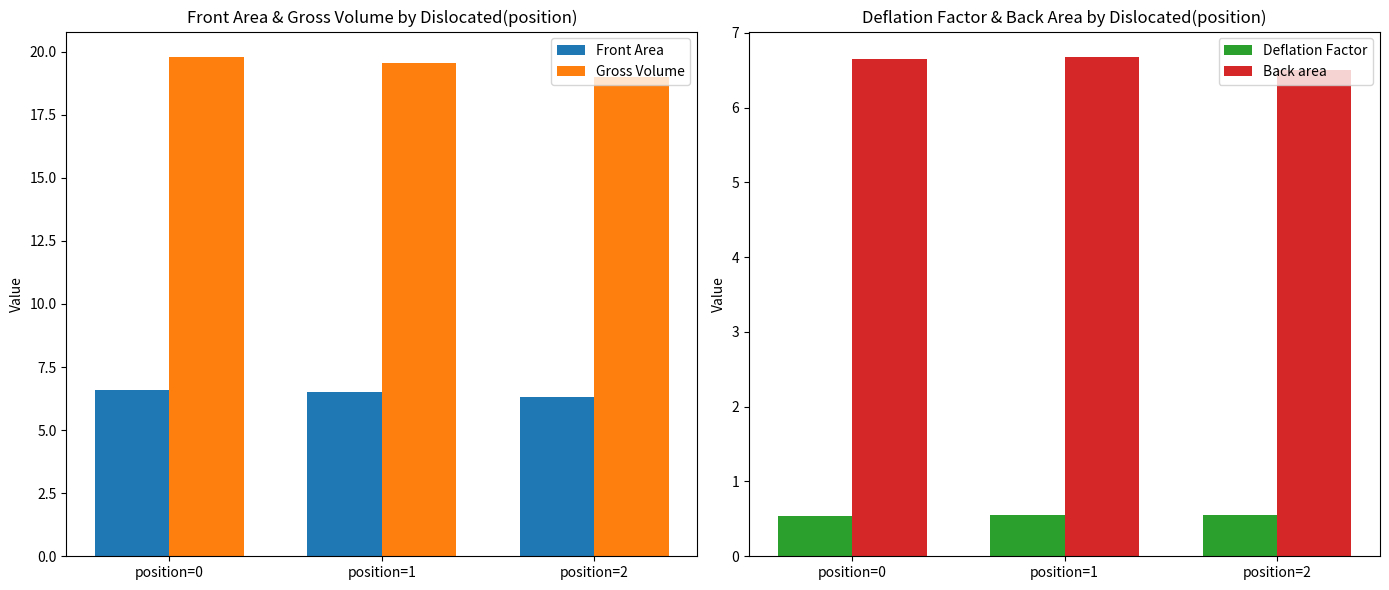

What is the approximate value of Deflation Factor at position=2?

0.6